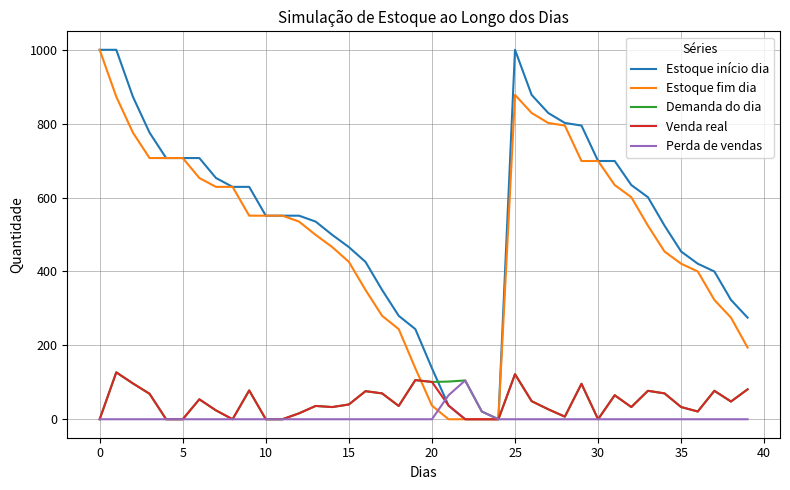

True or false: Estoque início dia and Perda de vendas intersect in this chart.

True